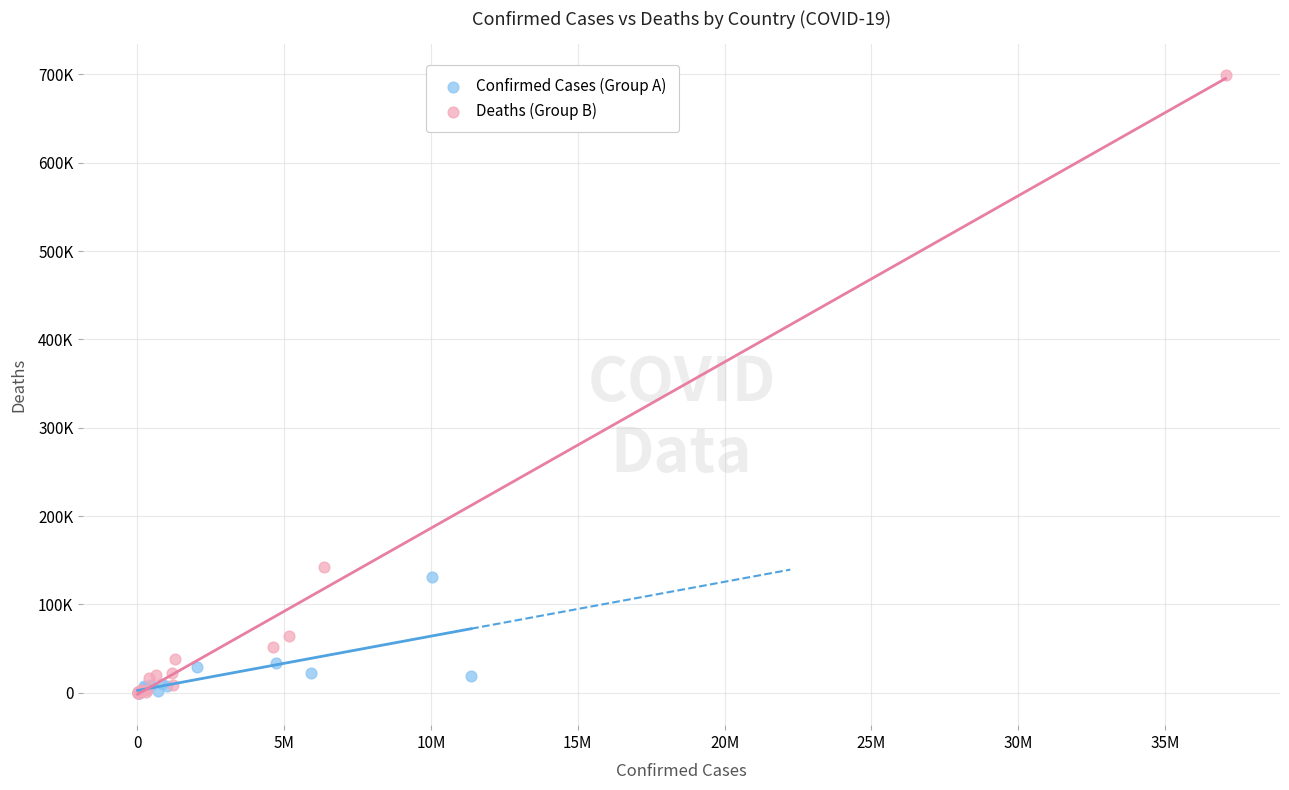

What are all the series names shown in the legend?

Confirmed Cases (Group A), Deaths (Group B)